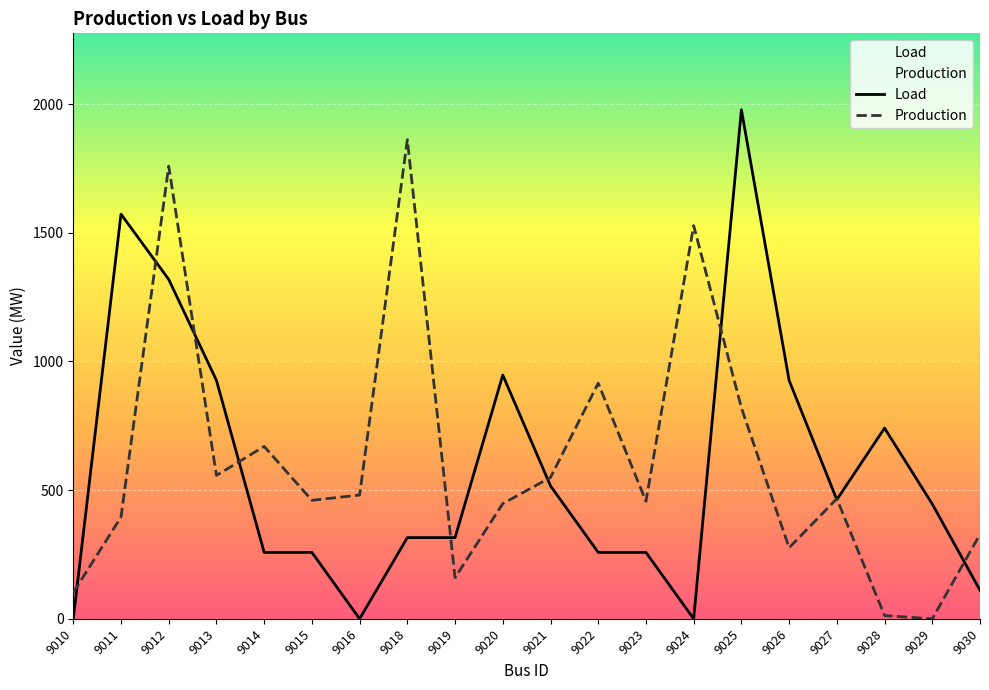

At which category does Production reach its first local peak?

9012